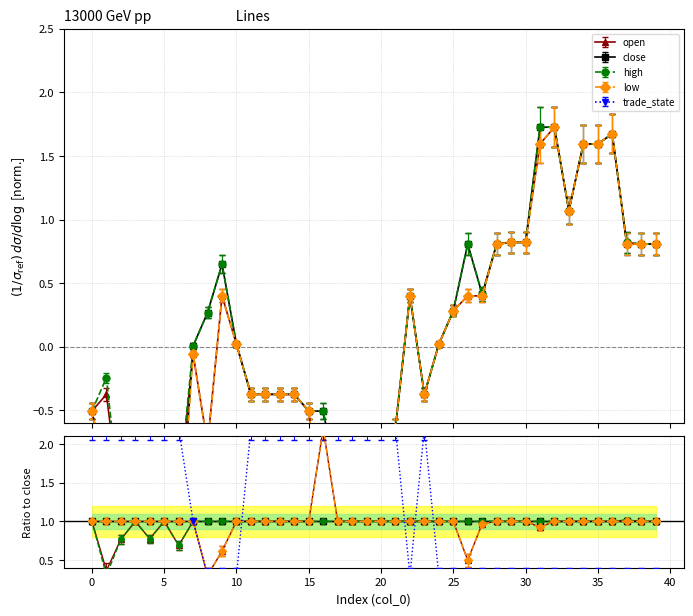

How many lines are shown in the chart?

5